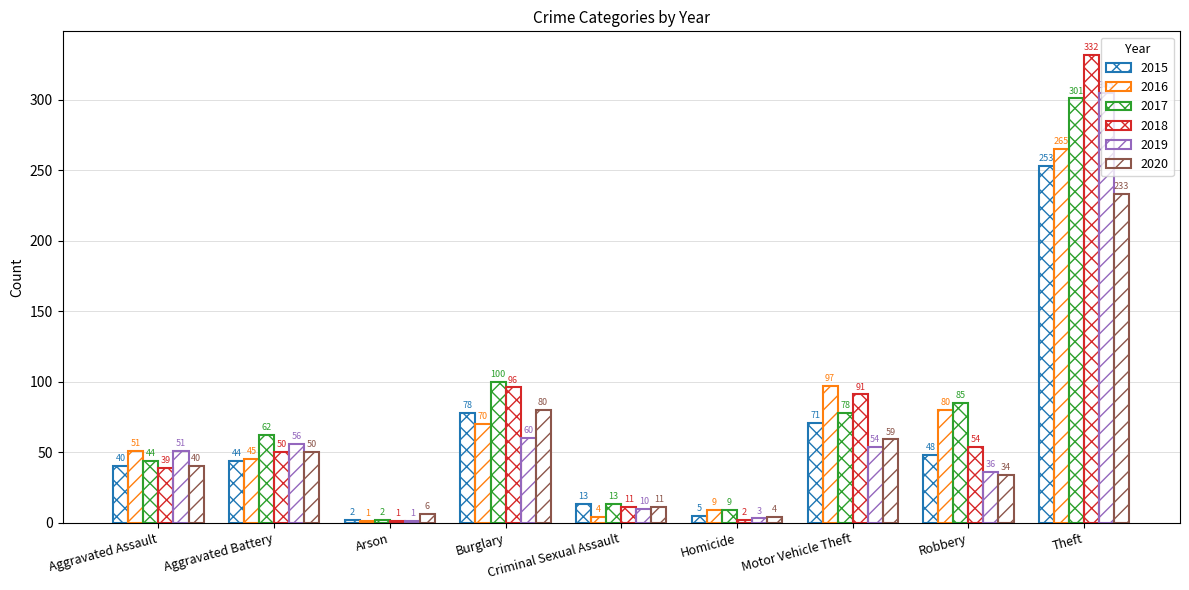

Which series changed the most between Aggravated Assault and Homicide?

2019